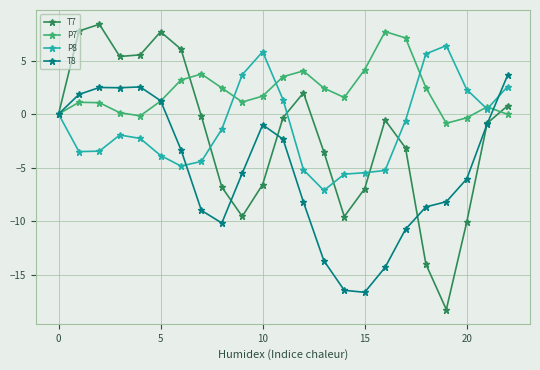

What is the highest value of the T8 series?

3.6